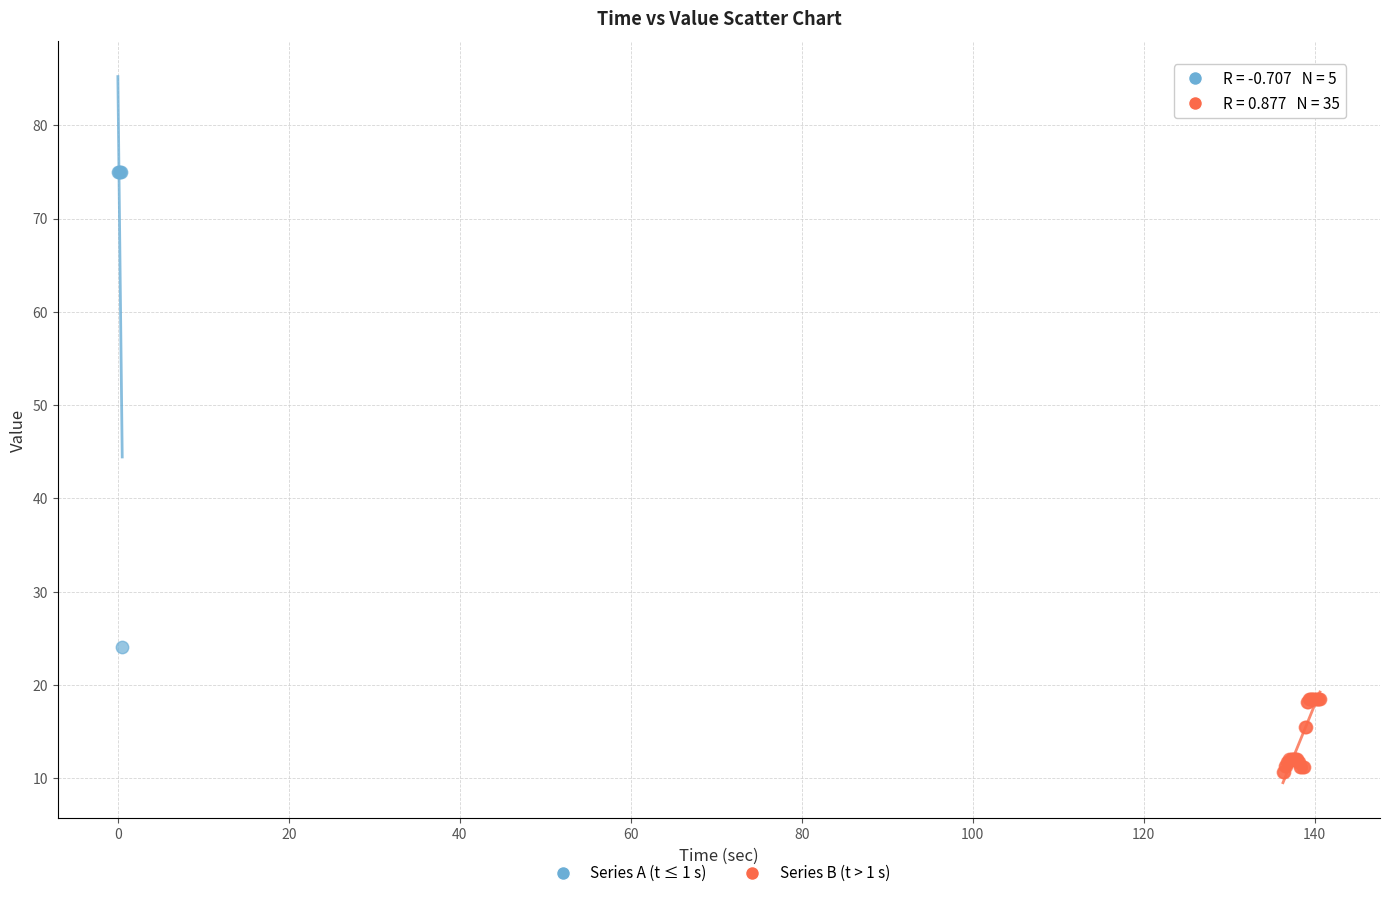

Which series has the widest spread of Y values?

Series A (t ≤ 1 s)